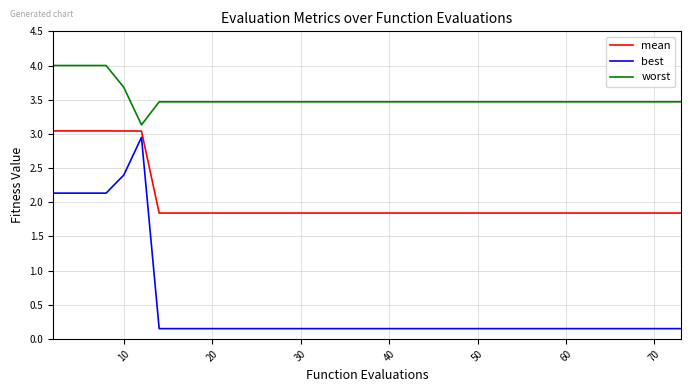

What is the average value of the mean series?

2.0